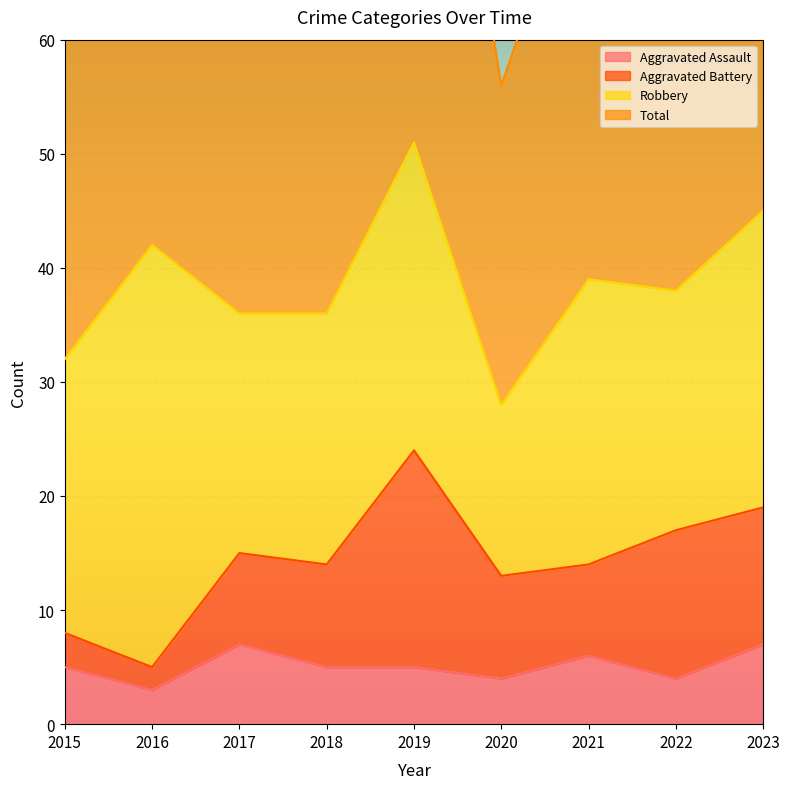

List the labels in order of Aggravated Assault value, largest first.

2017, 2023, 2021, 2015, 2018, 2019, 2020, 2022, 2016